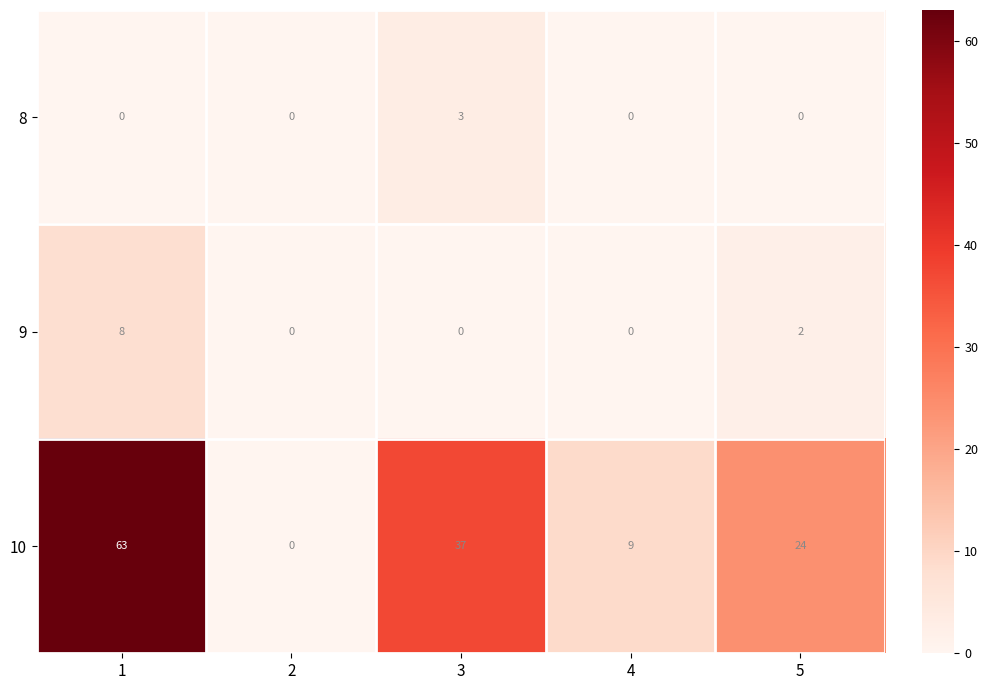

Count the number of categories in the chart.

5